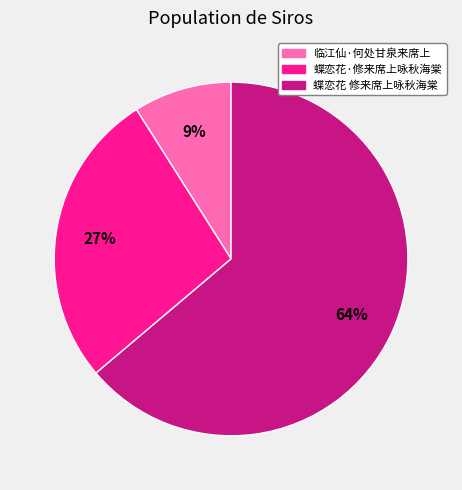

To the nearest percent, what is the average slice percentage?

33%